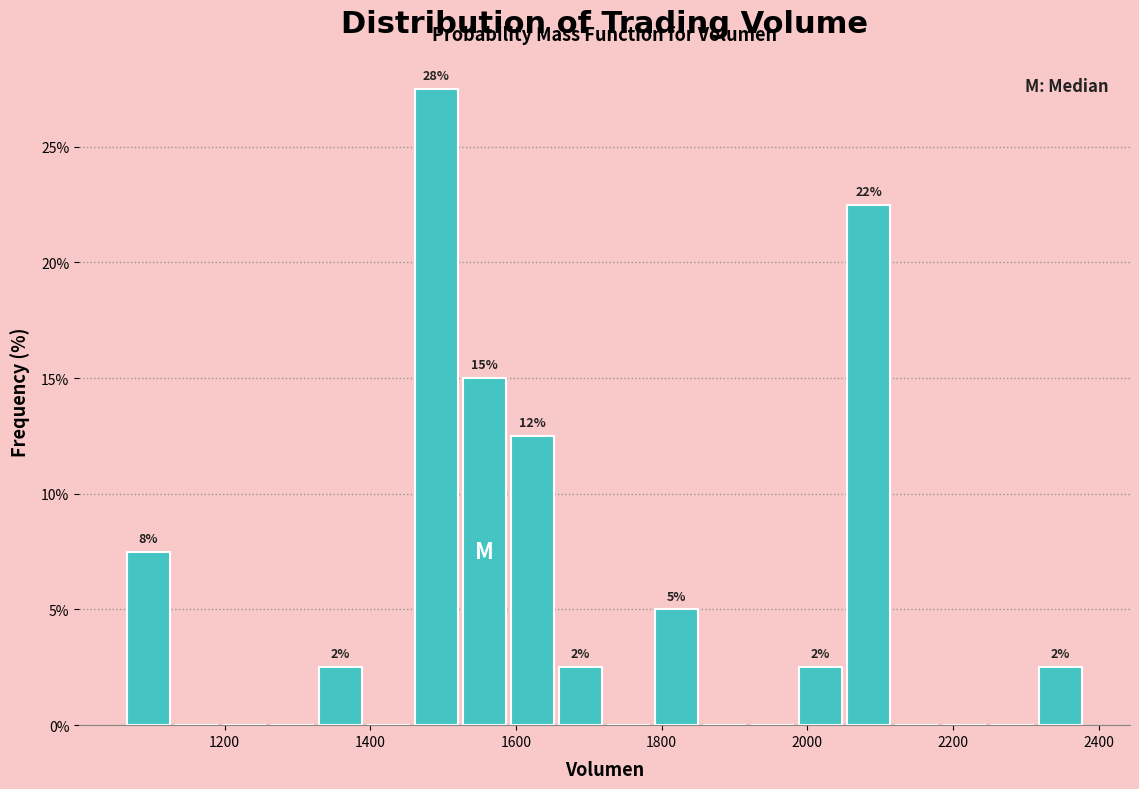

Read against the x-axis, roughly where is the centre of the tallest bar?

1500